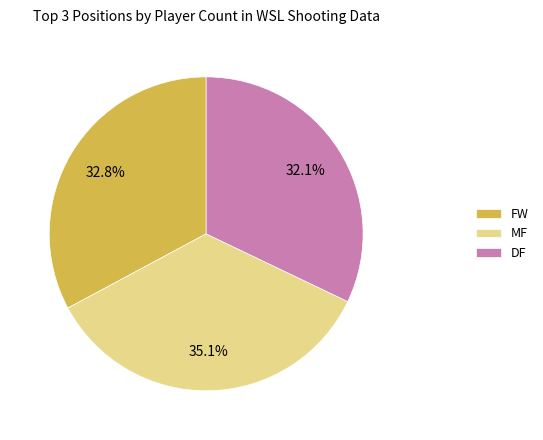

Do MF and FW together represent more than half of the pie?

Yes